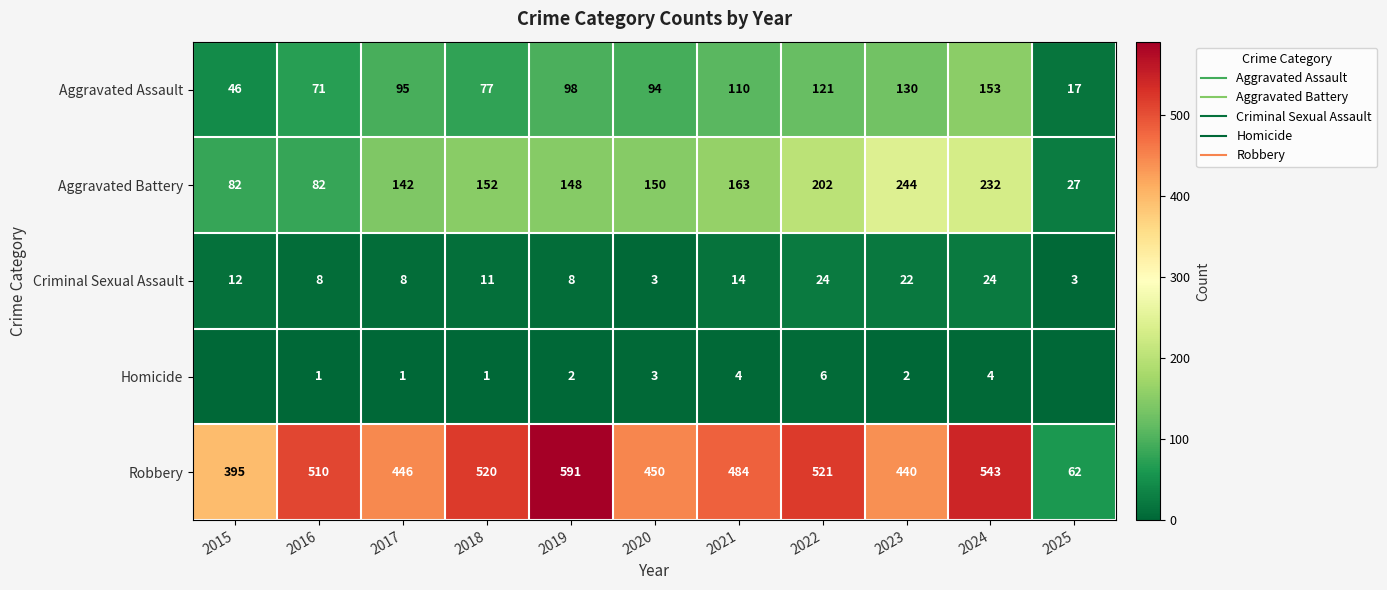

The Aggravated Assault series shows 37 at 2020. True or false?

False